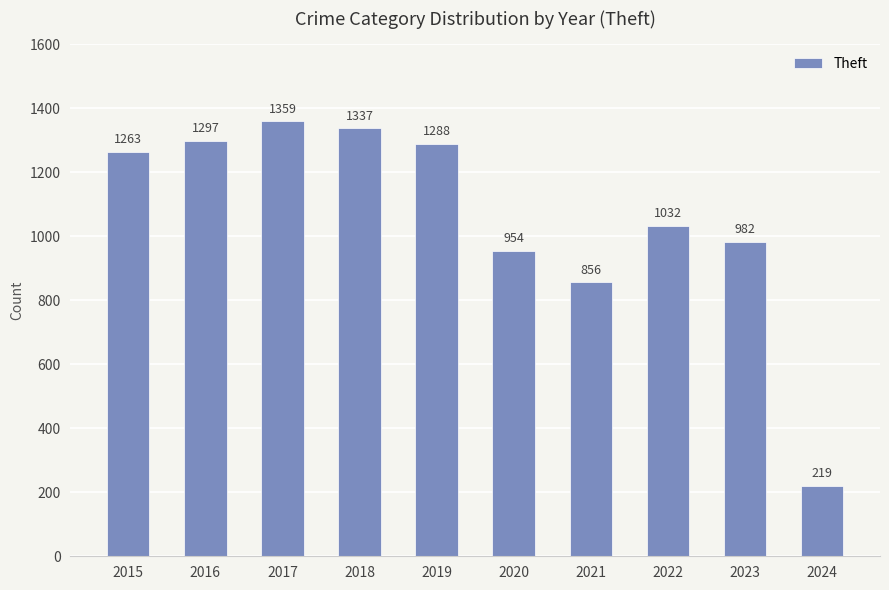

Rank the categories by value from lowest to highest.

2024, 2021, 2020, 2023, 2022, 2015, 2019, 2016, 2018, 2017